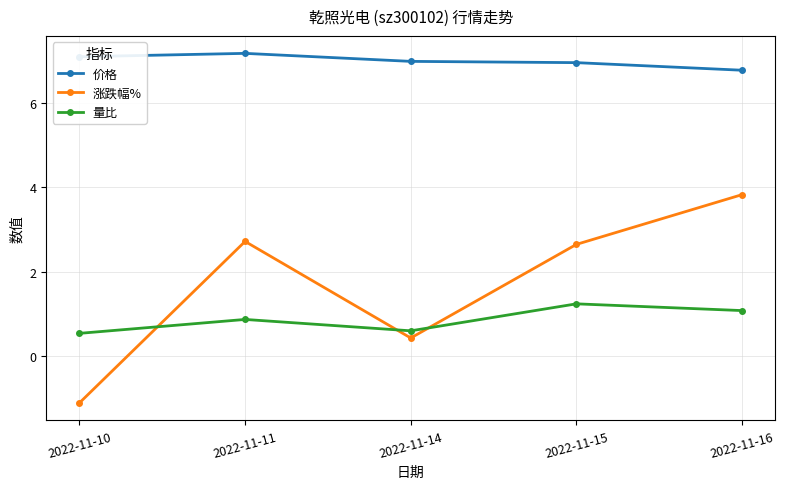

What is the value of the 量比 point at the 5th from the left?

1.1